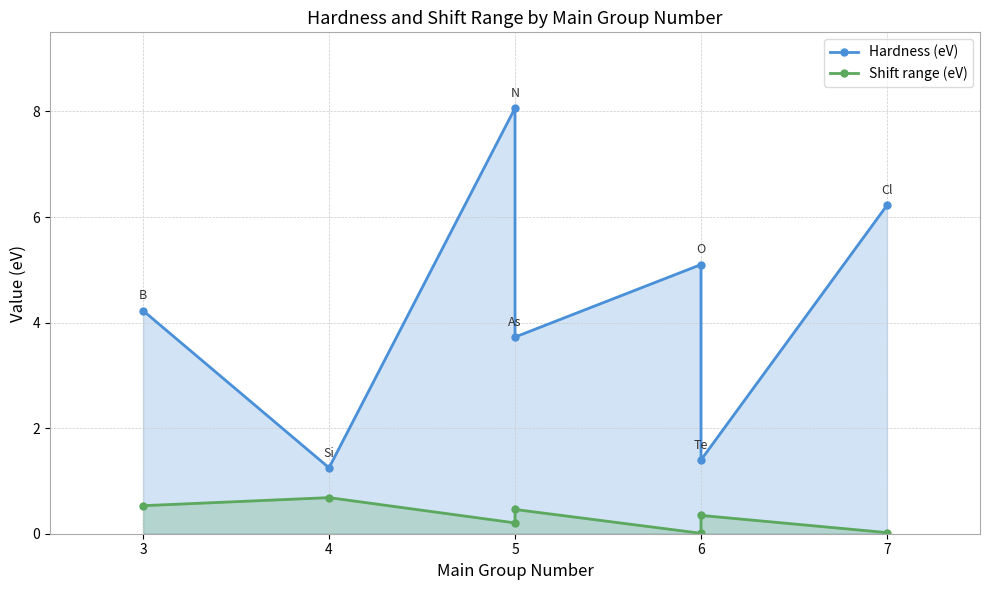

Which category has the highest value across all series?

5